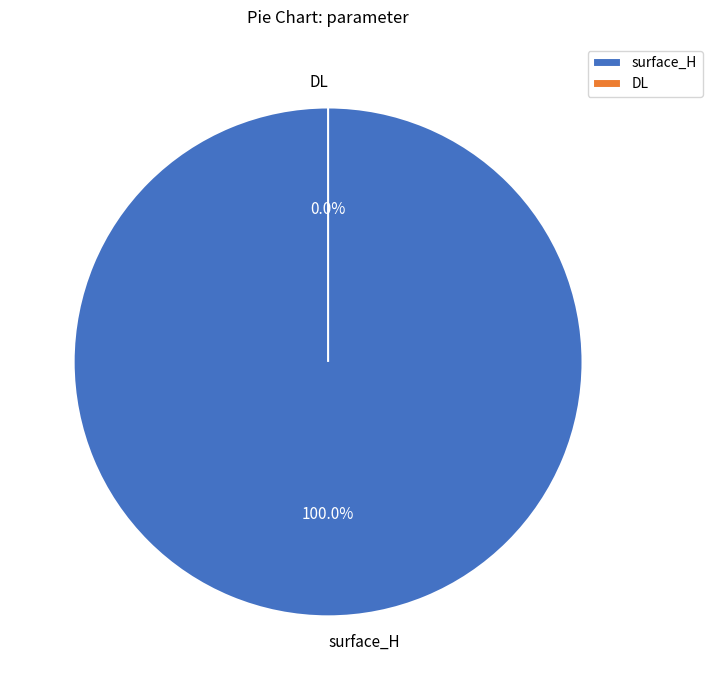

Is it true that surface_H is 100% of the pie?

True